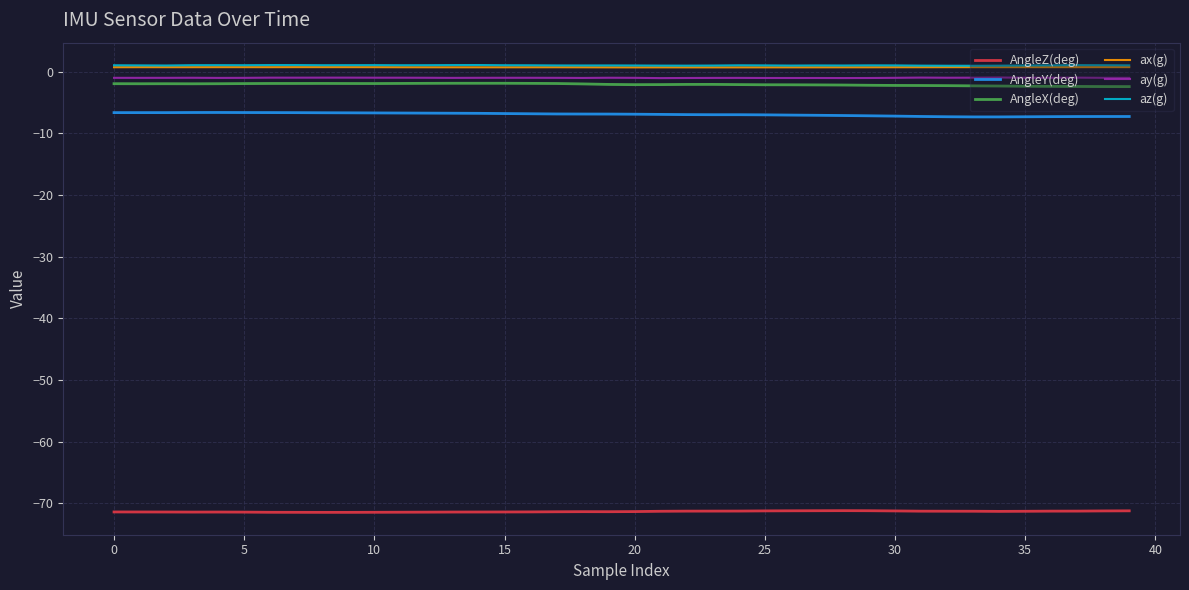

What is the average value of the ay(g) series?

-1.0